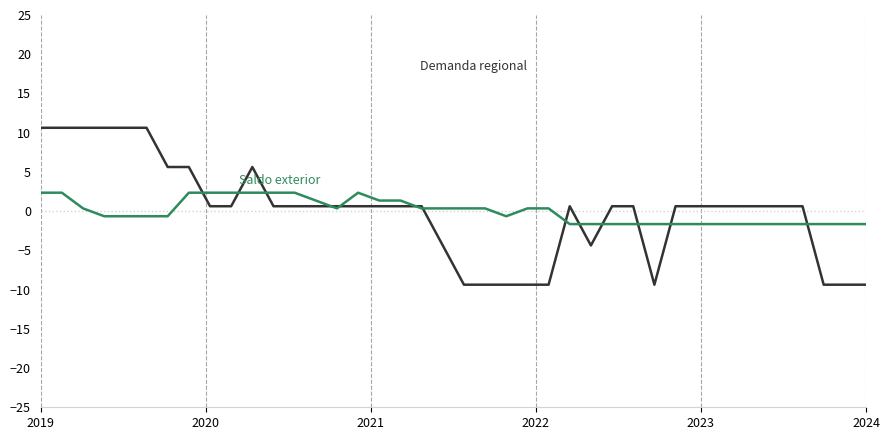

What is the greatest value displayed?

10.6